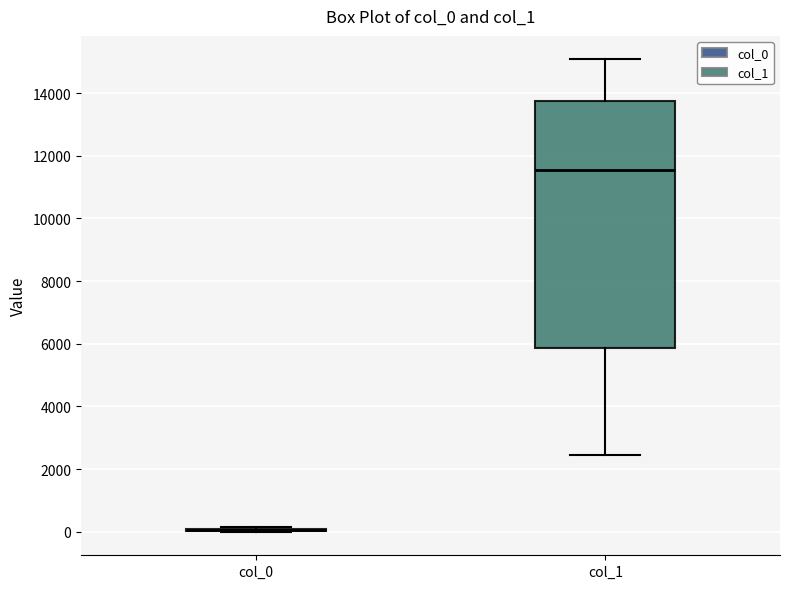

Reading left to right, transcribe this box plot: for each box, give where its median line is, the range the box spans, and where its two whiskers end, as read against the y-axis. The values are not printed on the chart, so give them approximately, as read against the axis.

col_0: box collapsed to a line at 0, whiskers 0 to 200
col_1: median 11600, box 5800 to 13800, whiskers 2400 to 15000